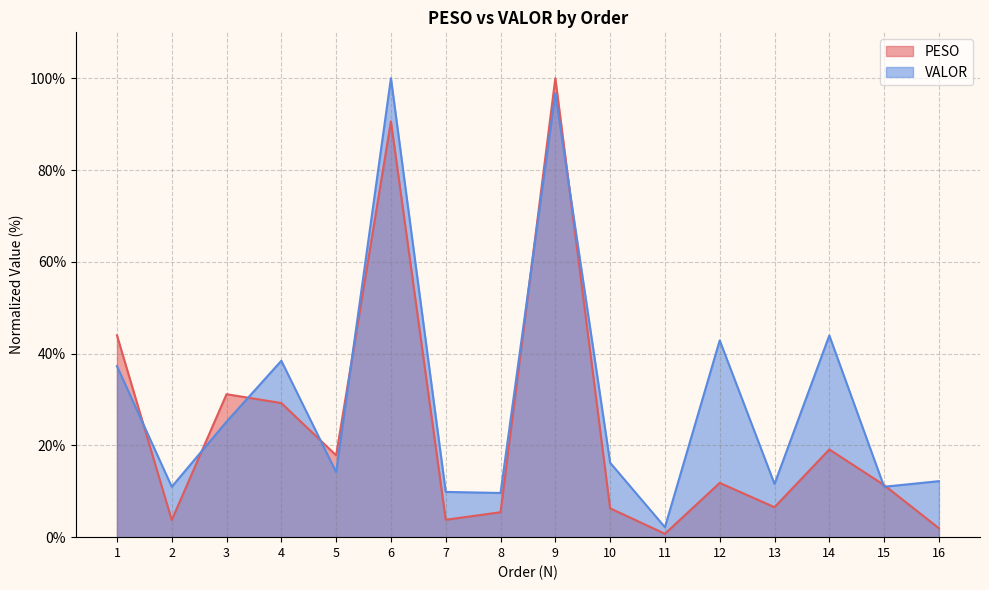

At which label is PESO closest to 50?

1